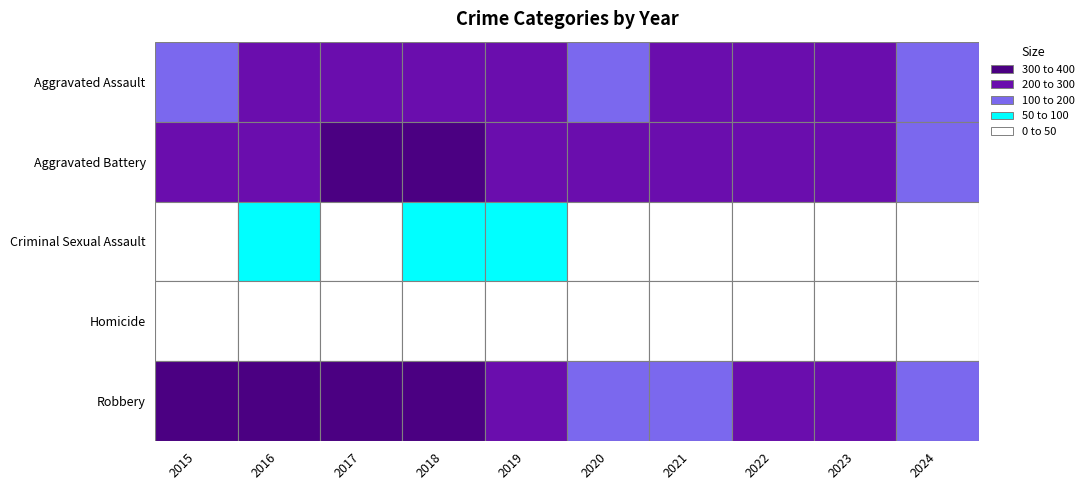

Rank the series by their maximum value, from lowest to highest.

Homicide, Criminal Sexual Assault, Aggravated Assault, Aggravated Battery, Robbery